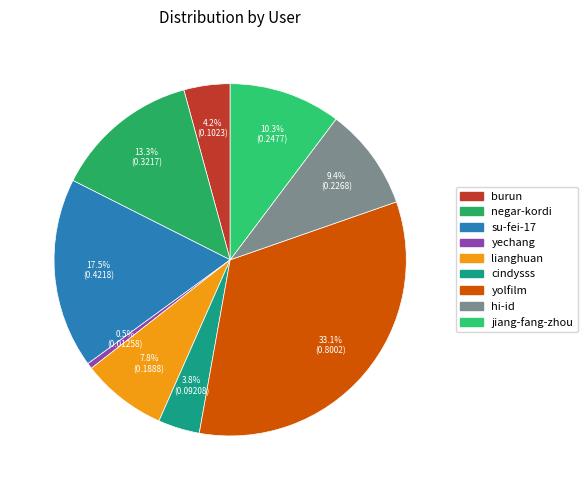

What percentage is the su-fei-17 slice, to the nearest percent?

17%